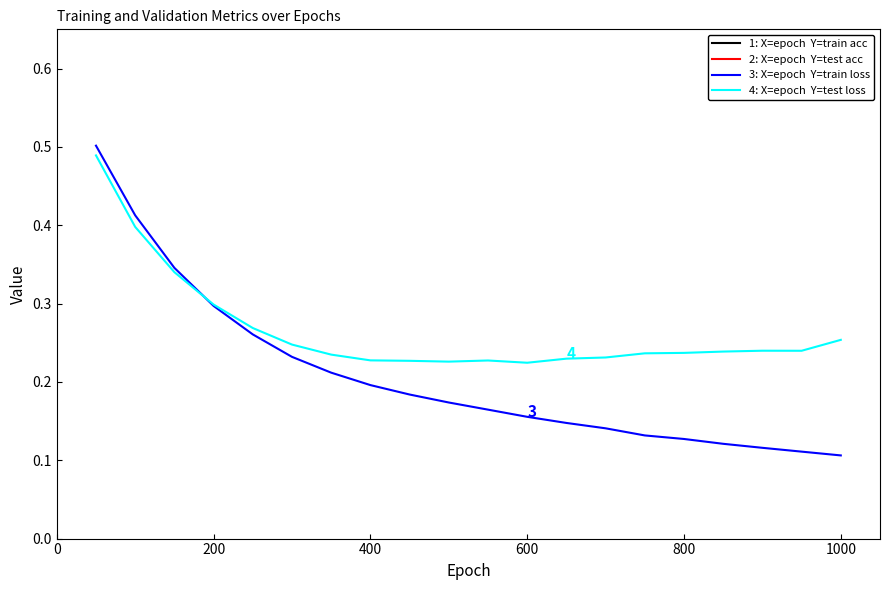

What is the value of the 3: X=epoch  Y=train loss point at the 12th from the left?

0.2